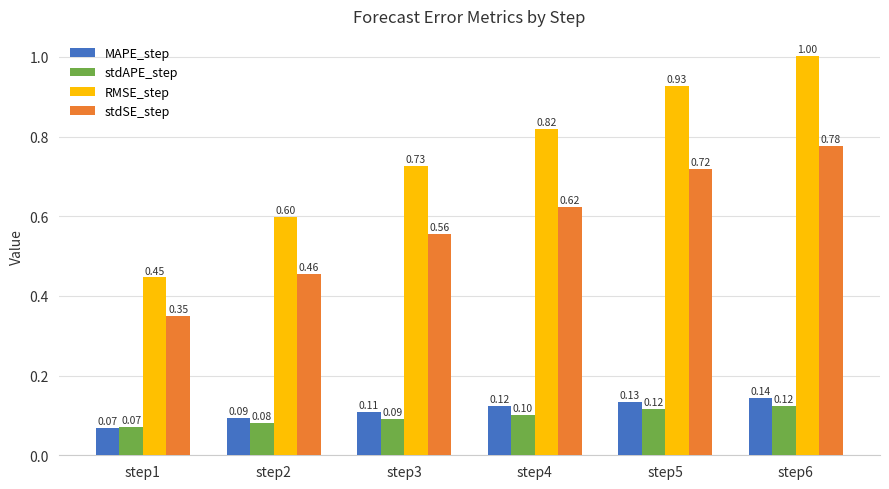

What is the maximum value shown in the chart?

1.0